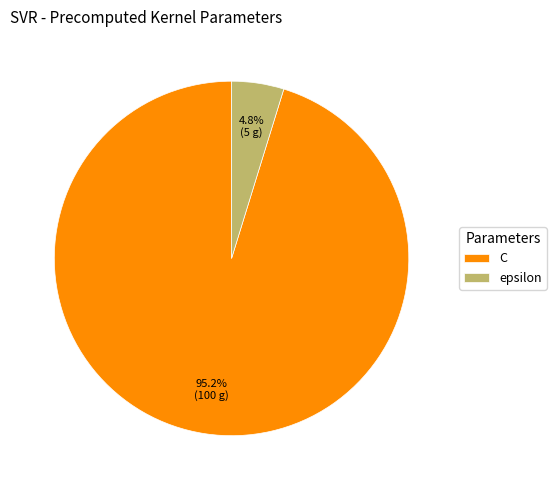

Is the sum of C and epsilon greater than half?

Yes